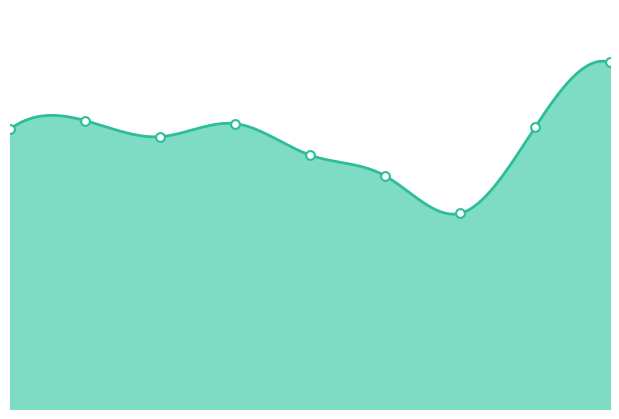

Which has a higher value, 4 or 7?

7